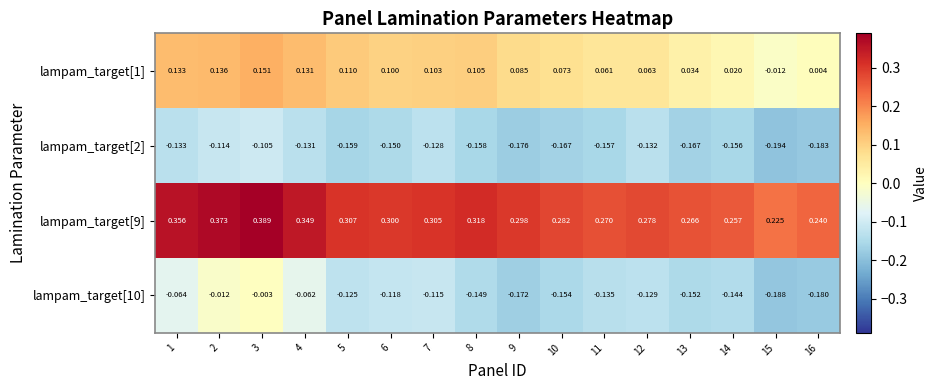

Is the value of lampam_target[1] at 6 greater than the value of lampam_target[9] at 13?

No